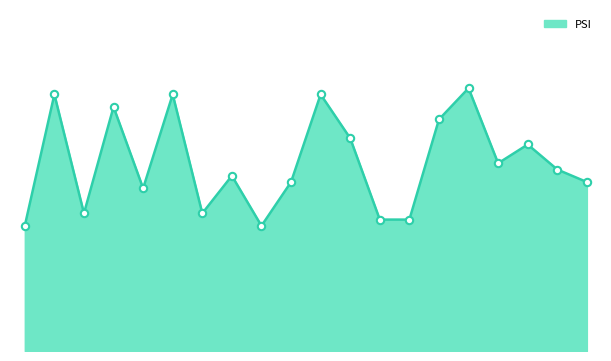

What is the ratio of the value at 左營 to the value at 士林?

1.2